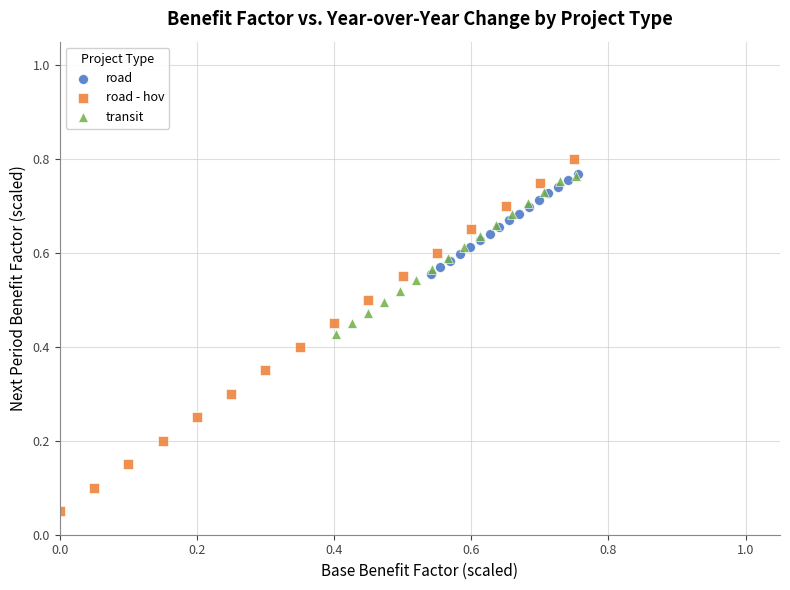

Which series contains the highest Y value?

road - hov